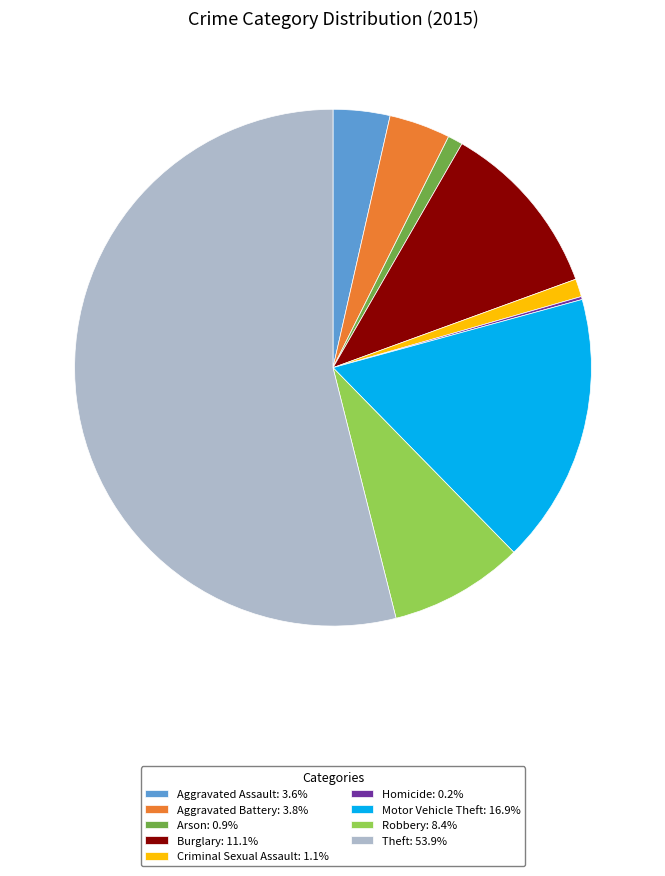

Does Arson represent more than half of the total?

No